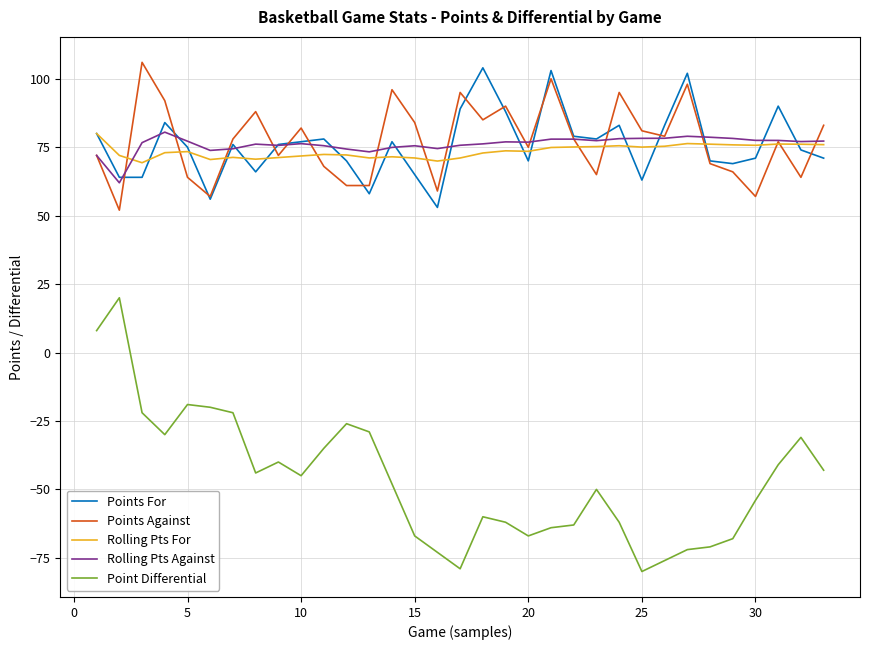

True or false: Rolling Pts For has more than 1 interior local peaks.

True